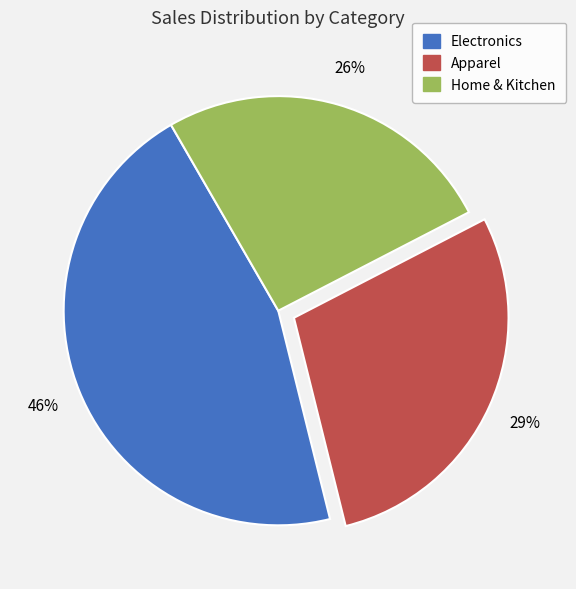

True or false: Home & Kitchen accounts for 18% of the total.

False